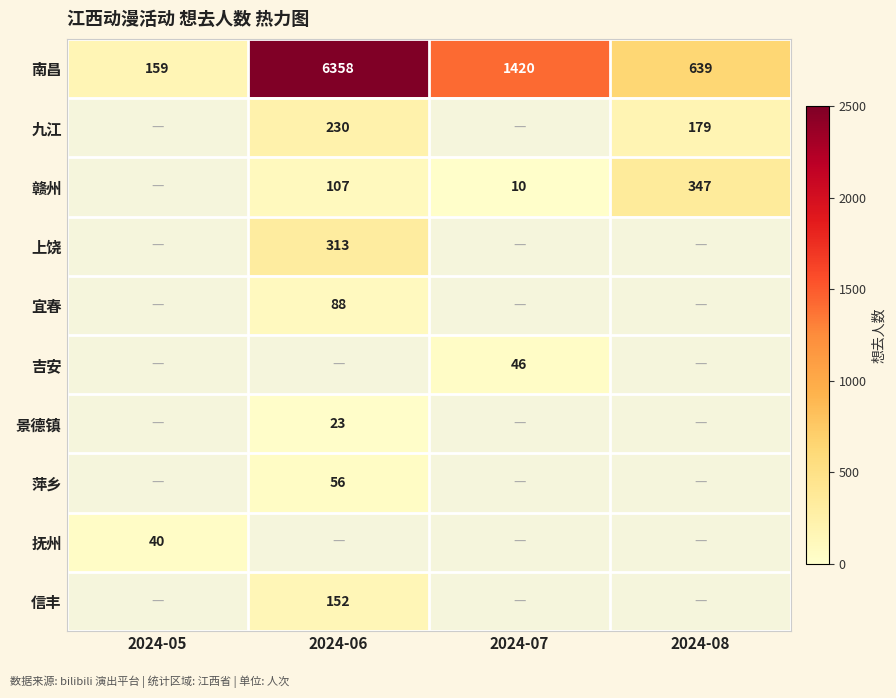

The 南昌 series shows 2321 at 2024-07. True or false?

False